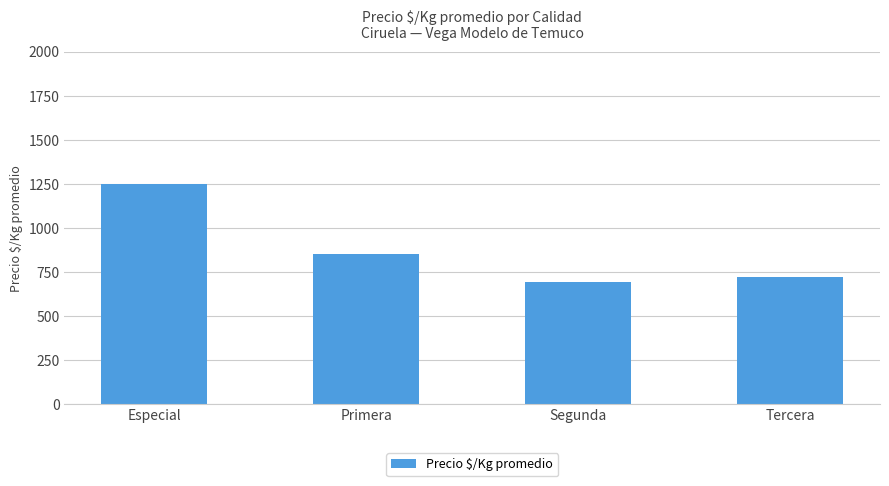

How many series are shown in this chart?

1